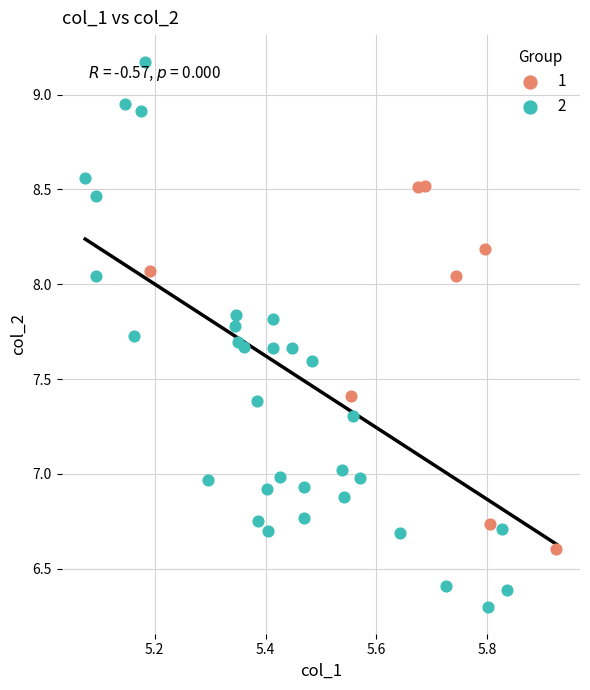

What are all the series names shown in the legend?

1, 2